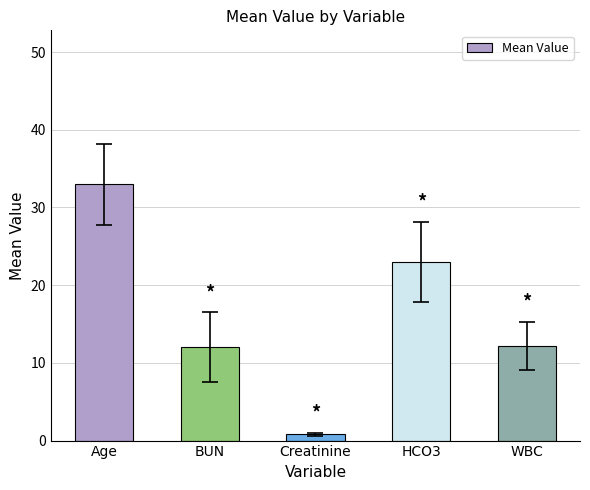

What is the approximate value at BUN?

12.0